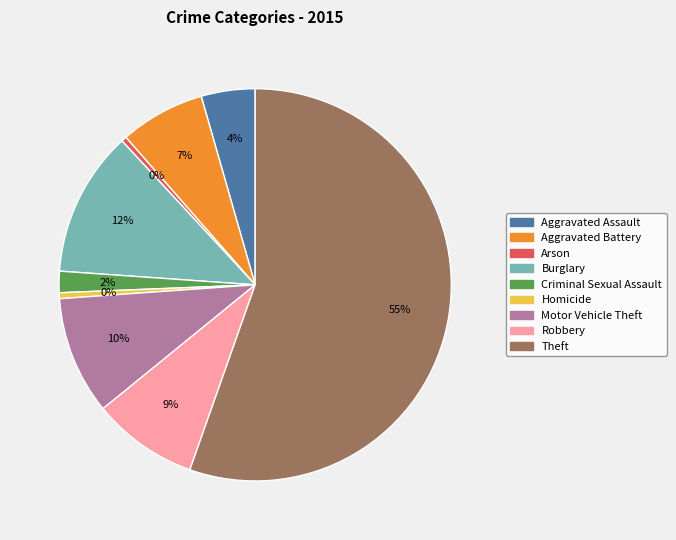

How many slices are in this pie chart?

9